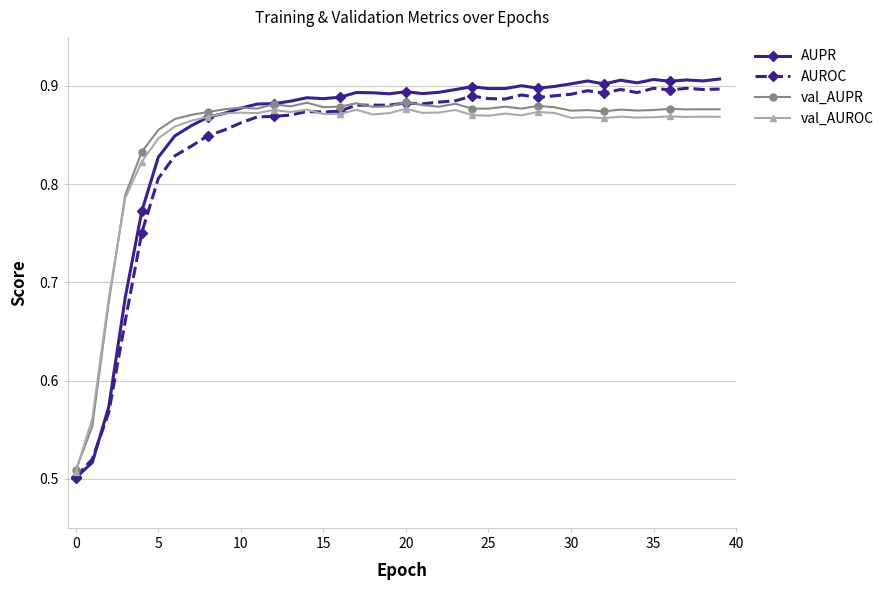

True or false: val_AUPR has more than 1 interior local peaks.

True